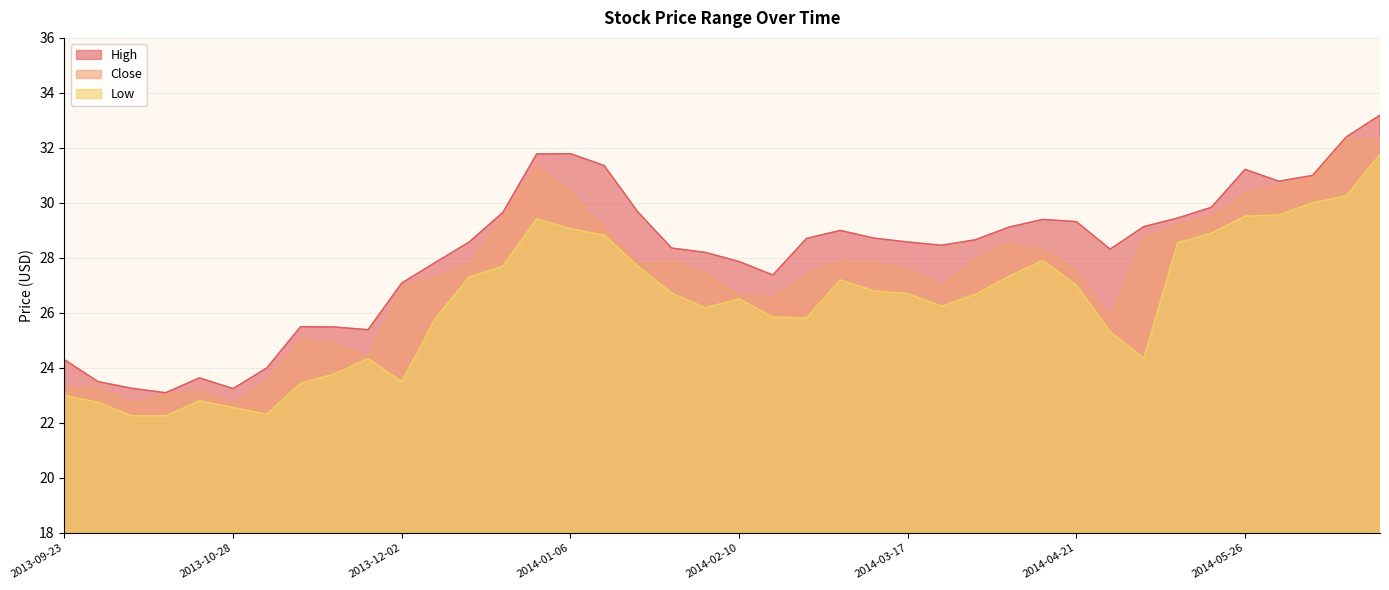

True or false: High and Close intersect in this chart.

False